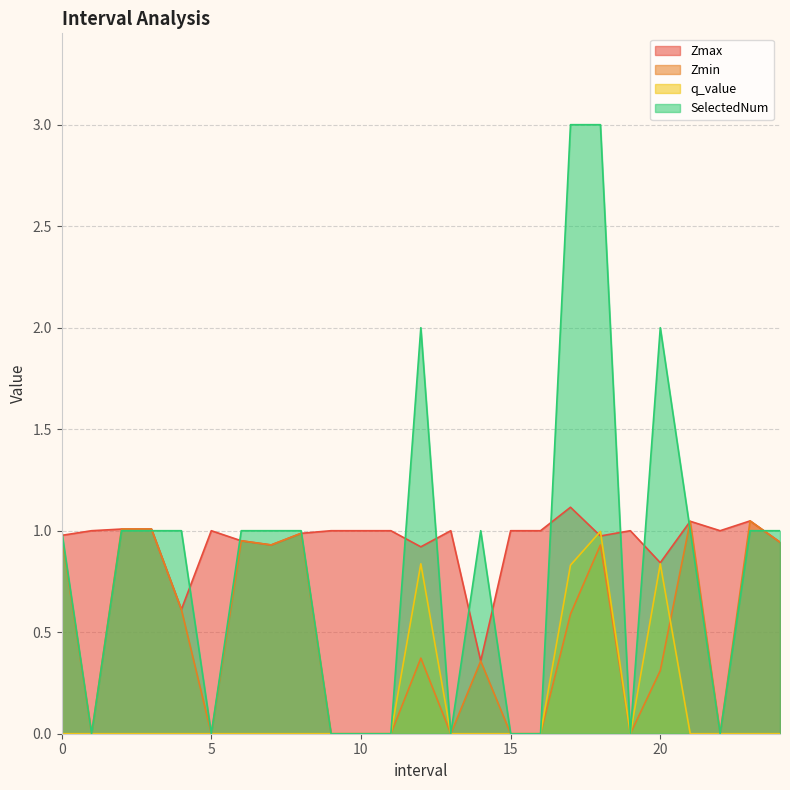

At 10.0, list the series in order from largest to smallest.

Zmax, Zmin, q_value, SelectedNum